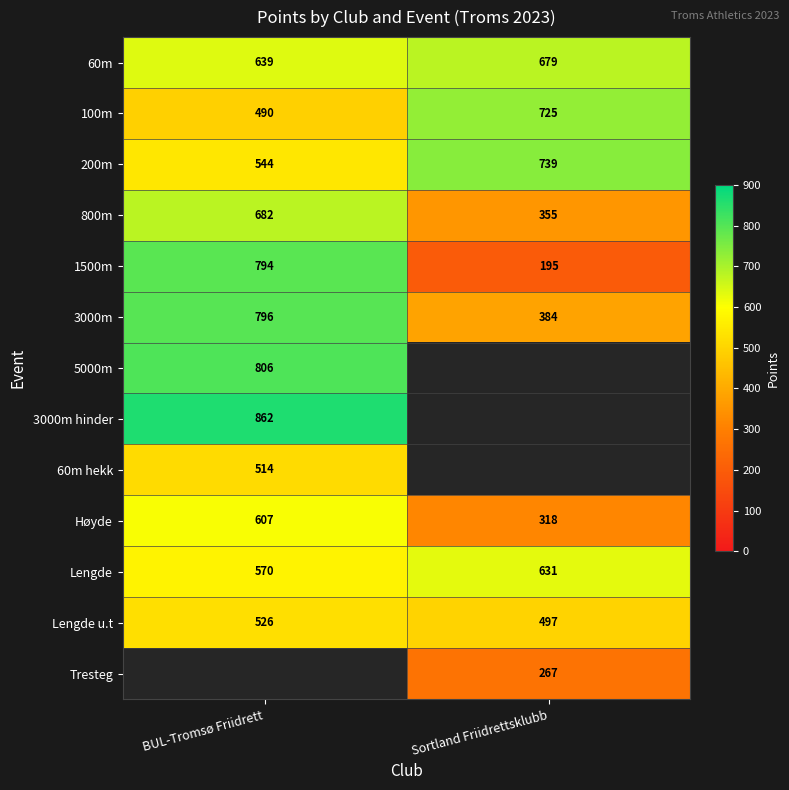

What value does the 200m series have at BUL-Tromsø Friidrett, to the nearest 10?

540